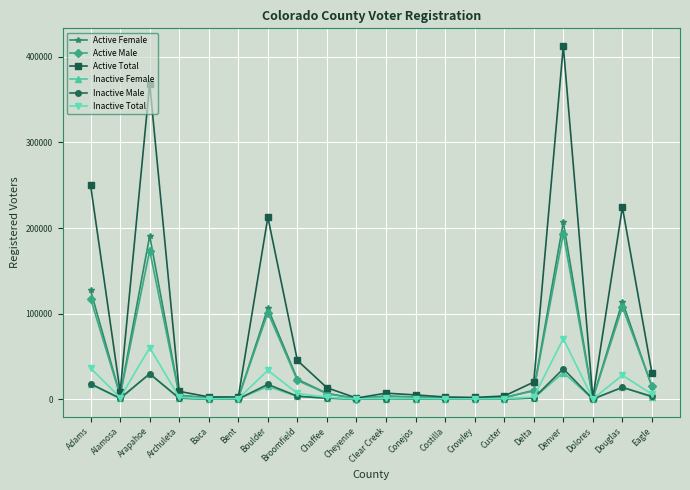

Which series has the largest total across all categories?

Active Total